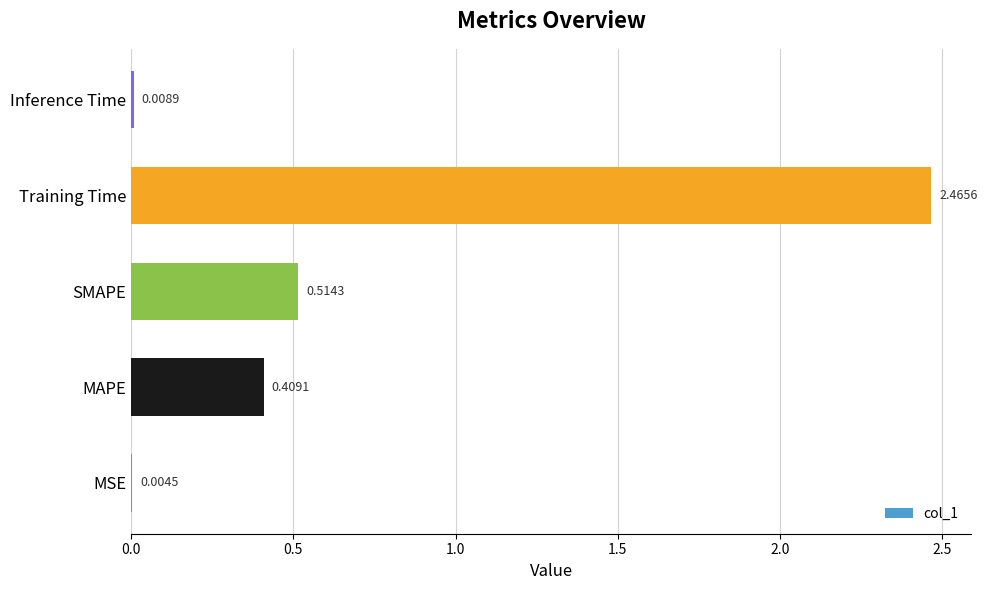

Where is the data nearest to the value 1?

SMAPE